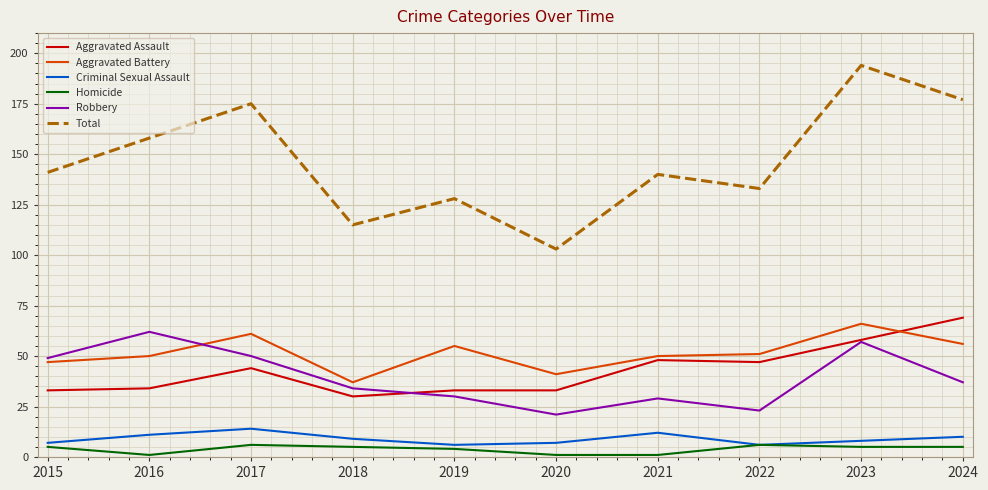

What is the spread (max minus min) of values at 2024?

172